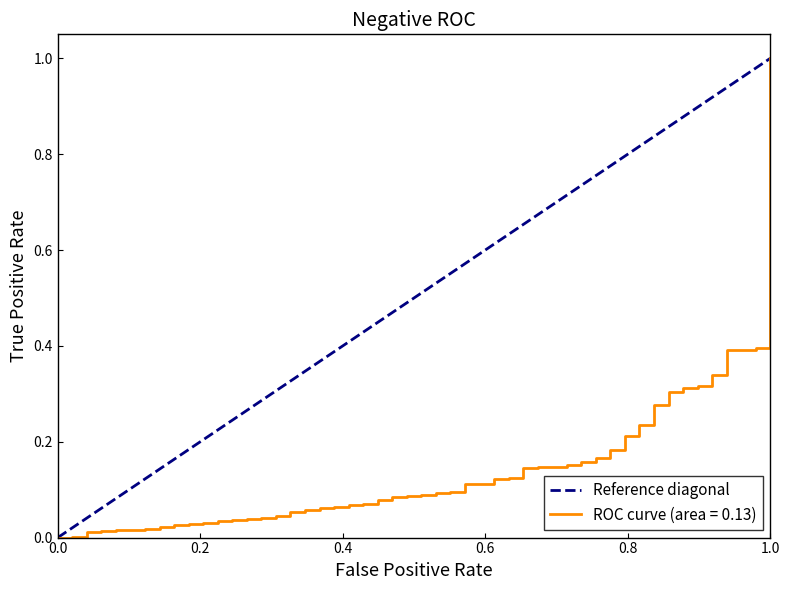

At which label does ROC curve (area = 0.13) reach its peak?

1.0